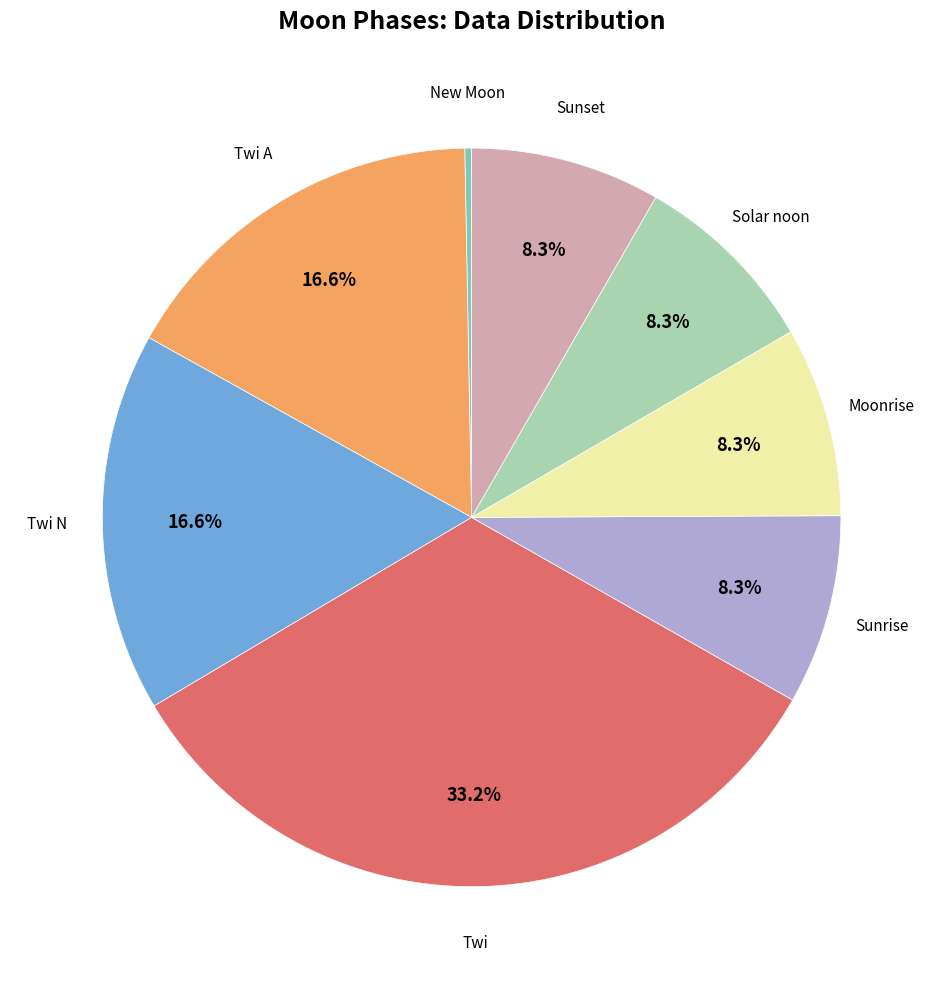

Does Sunrise account for over 50% of the chart?

No